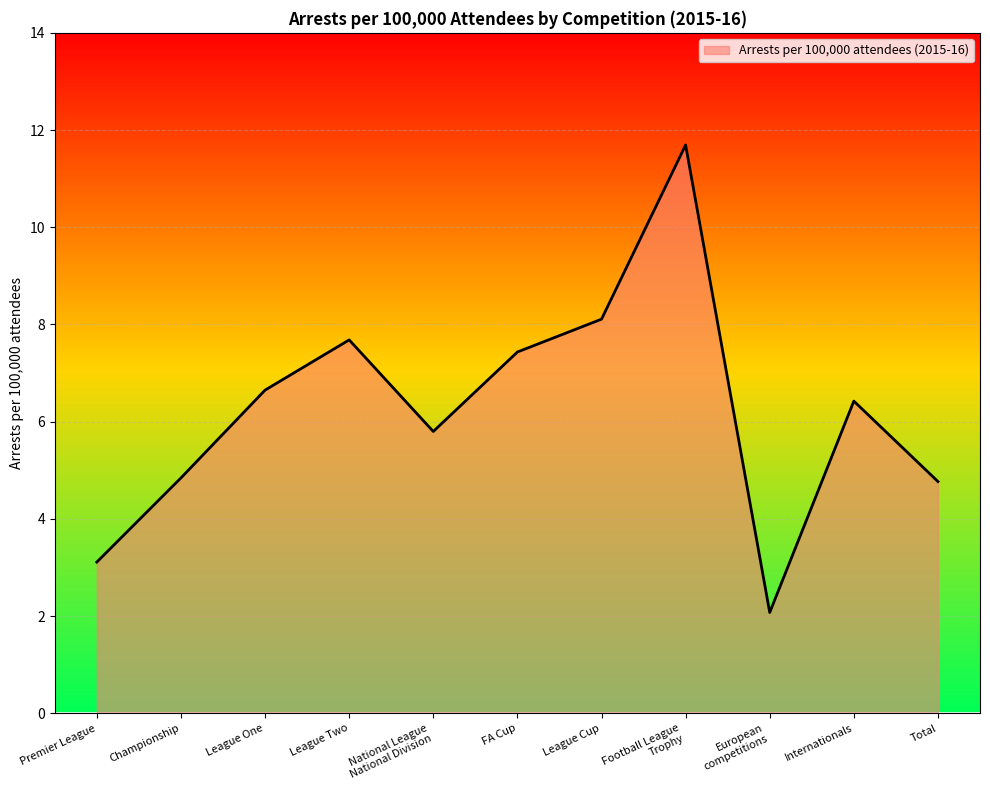

What is the change in value from Championship to European
competitions?

-2.8